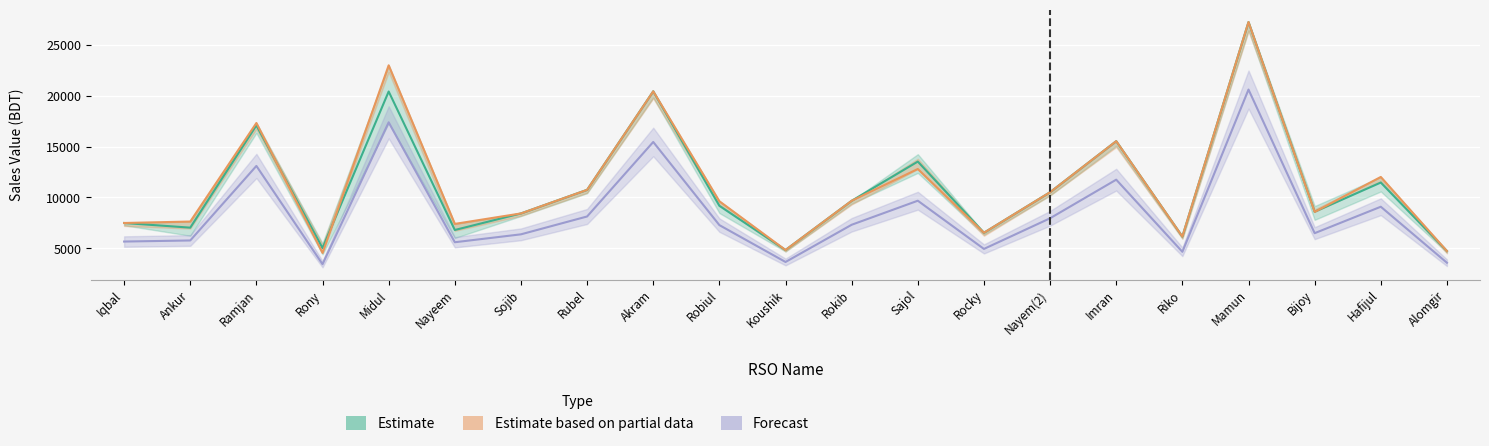

At which category does Top up&card Sell reach its first local peak?

Ramjan